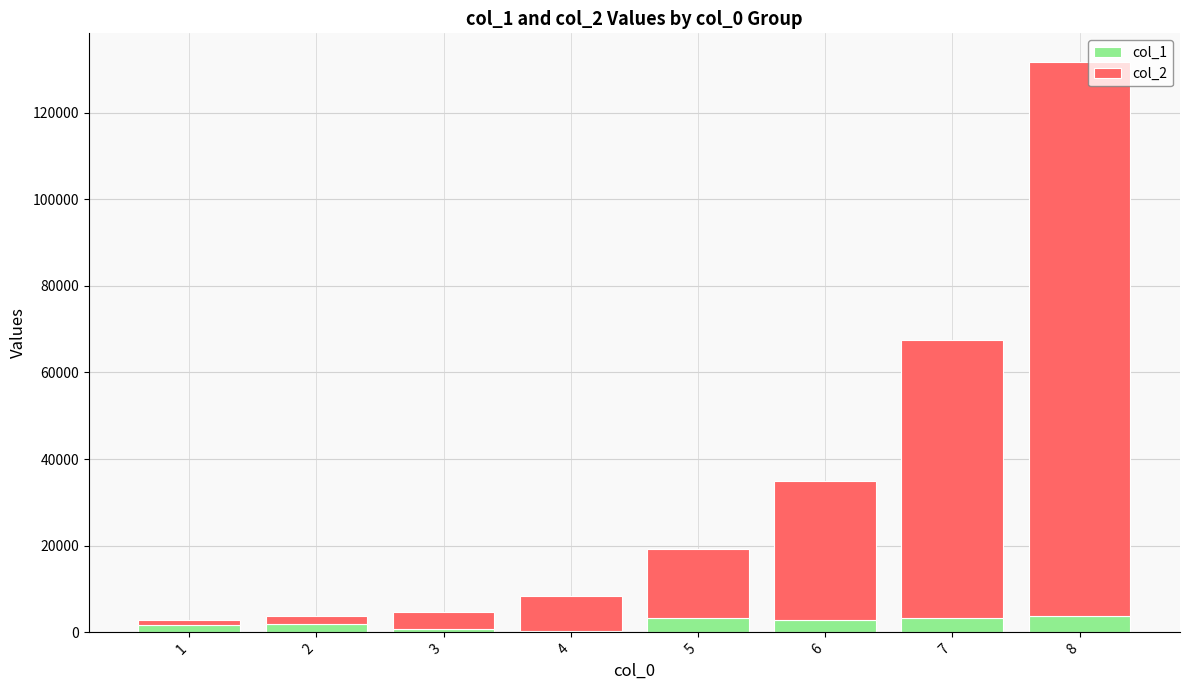

At which category is the sum across all series the highest?

8